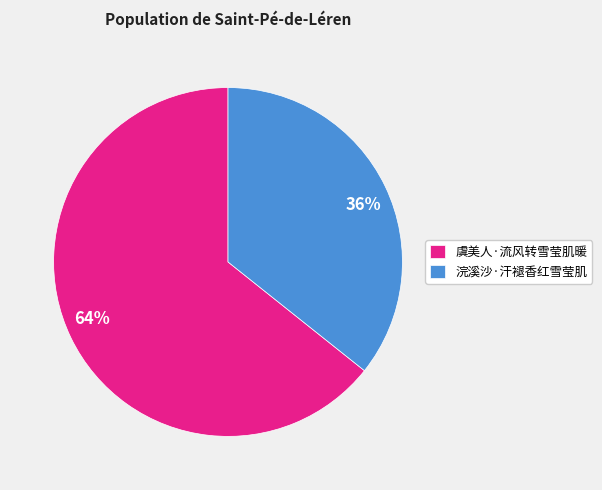

Count the number of slices in the pie.

2